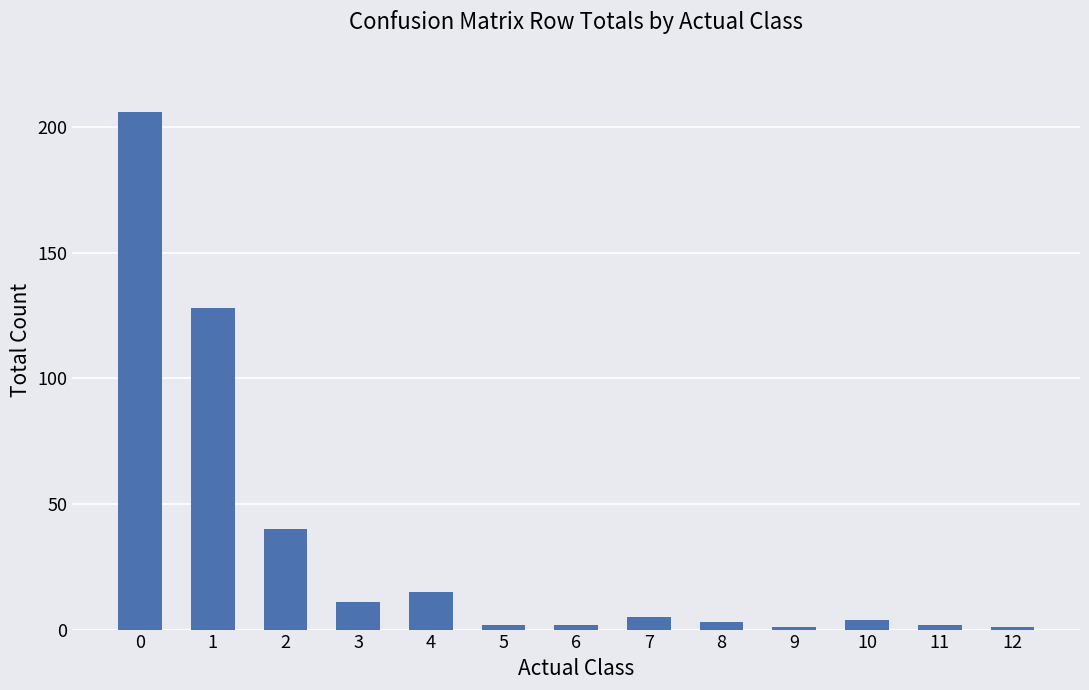

At which label is the value closest to 103?

1